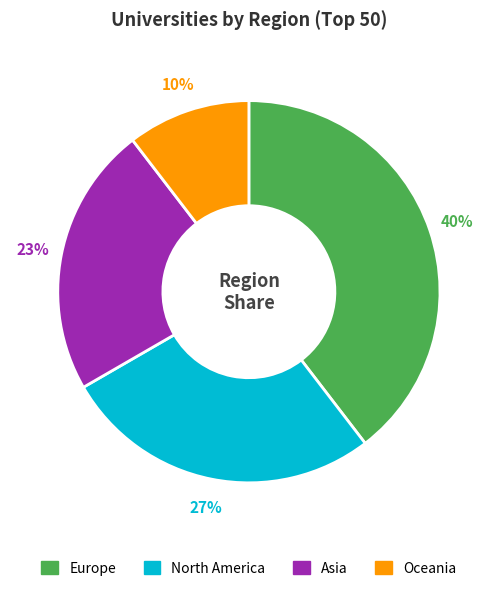

Between Asia and Oceania, which is larger?

Asia